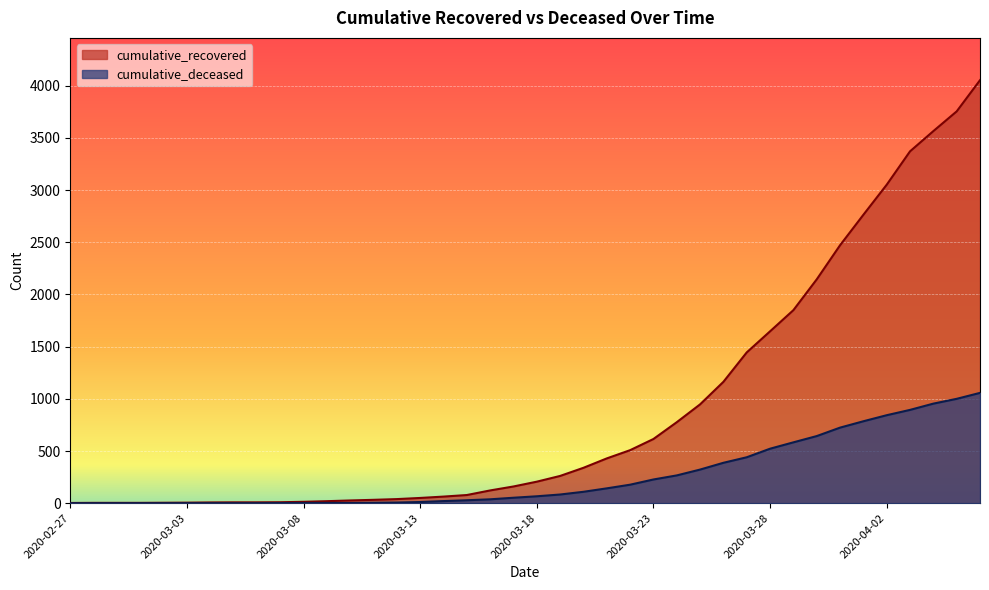

At which label does cumulative_deceased first exceed 66?

2020-03-19